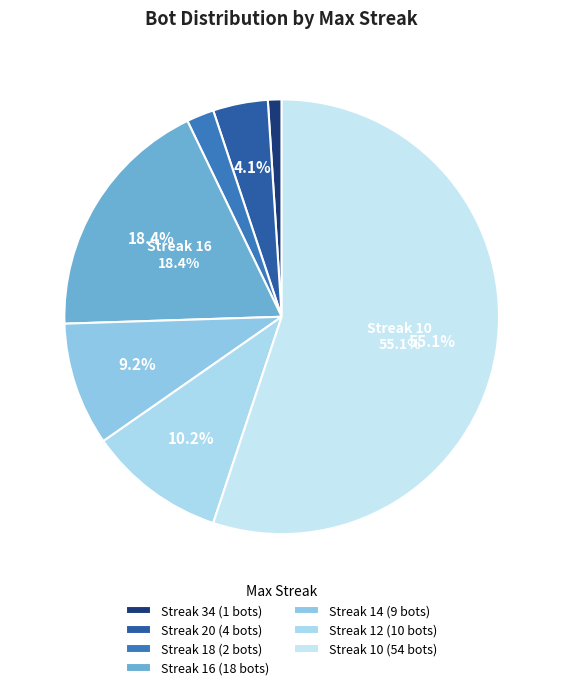

To the nearest percent, what is the difference between the largest and smallest slice percentages?

54%